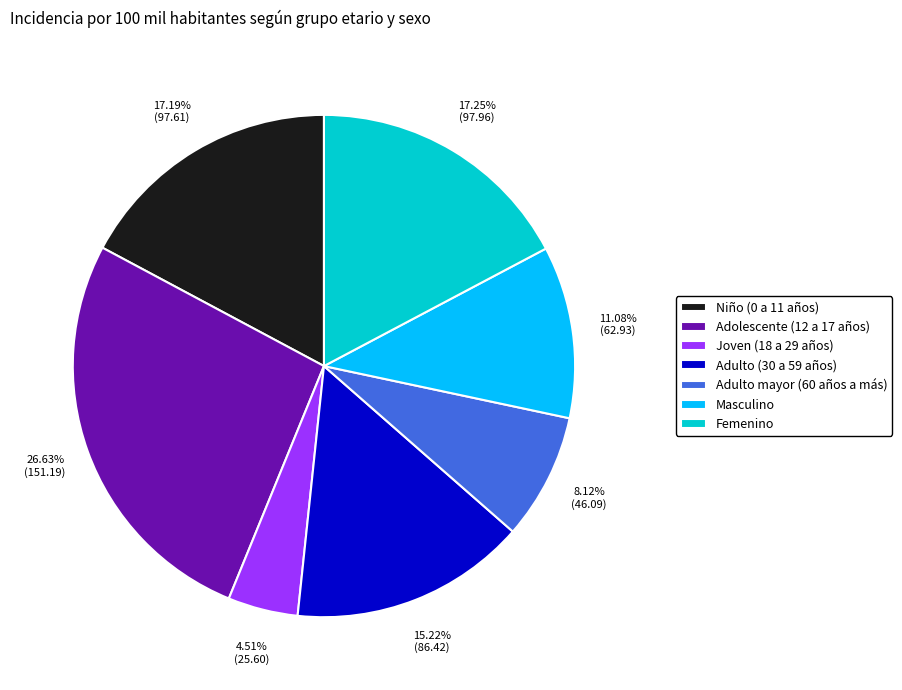

To the nearest percent, what is the difference between the Adulto mayor (60 años a más) and Niño (0 a 11 años) slice percentages?

9%